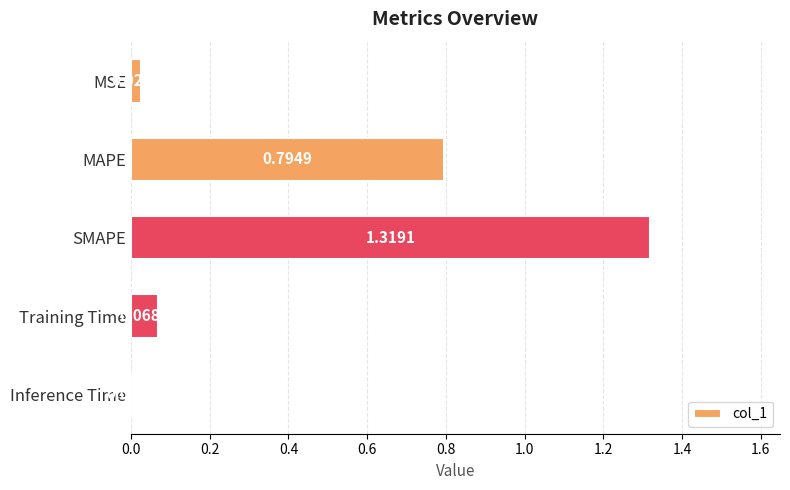

At which category does the chart reach its peak across all series?

SMAPE